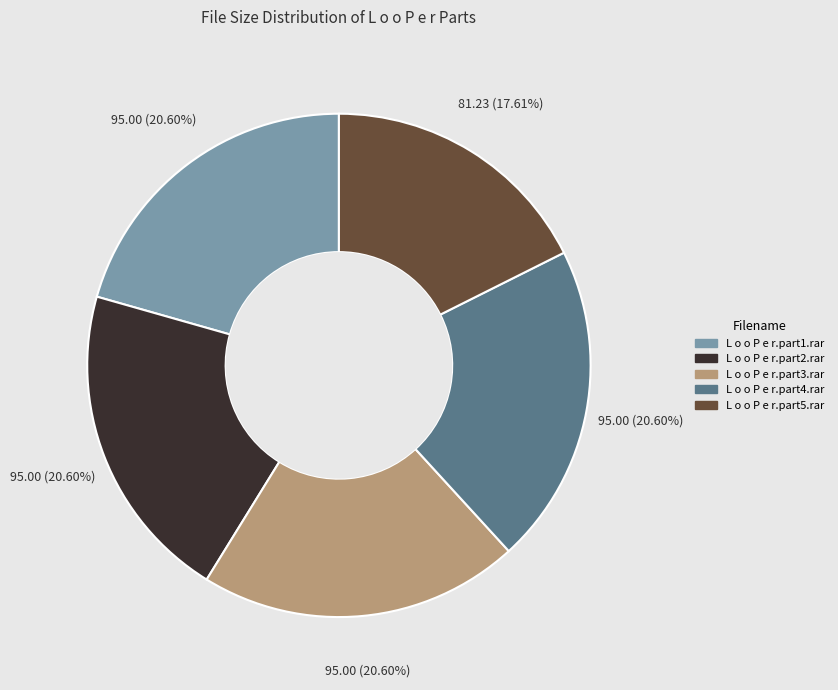

Is the sum of L o o P e r.part5.rar and L o o P e r.part2.rar greater than half?

No